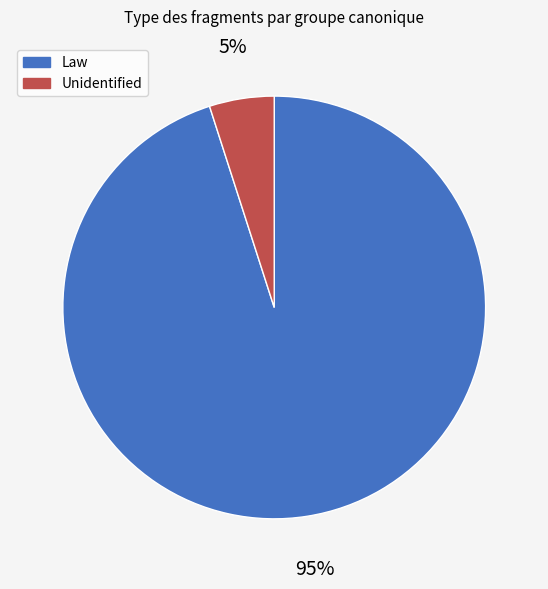

Do Law and Unidentified together represent more than half of the pie?

Yes